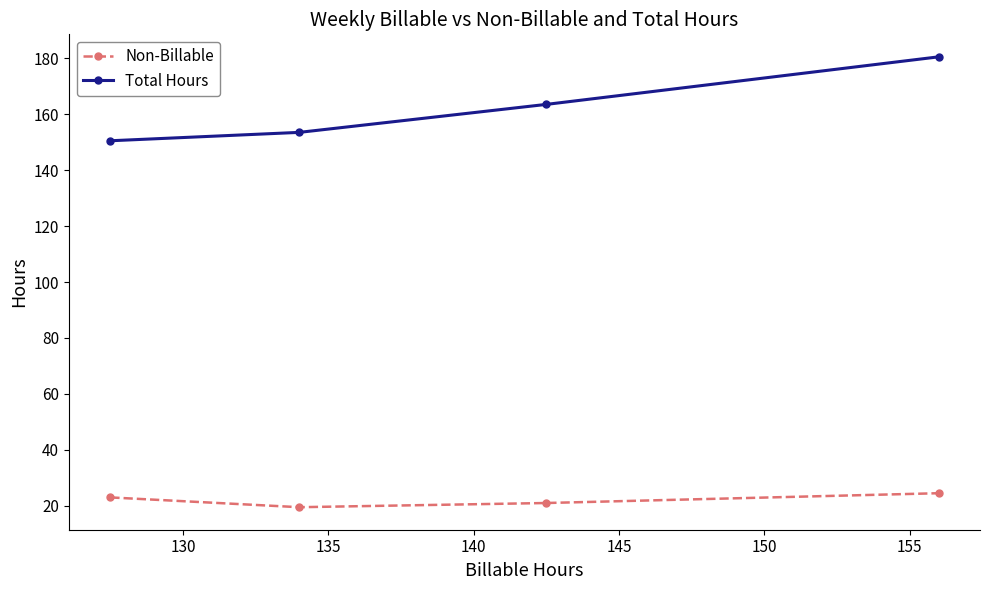

At how many categories does at least one series exceed 83?

4